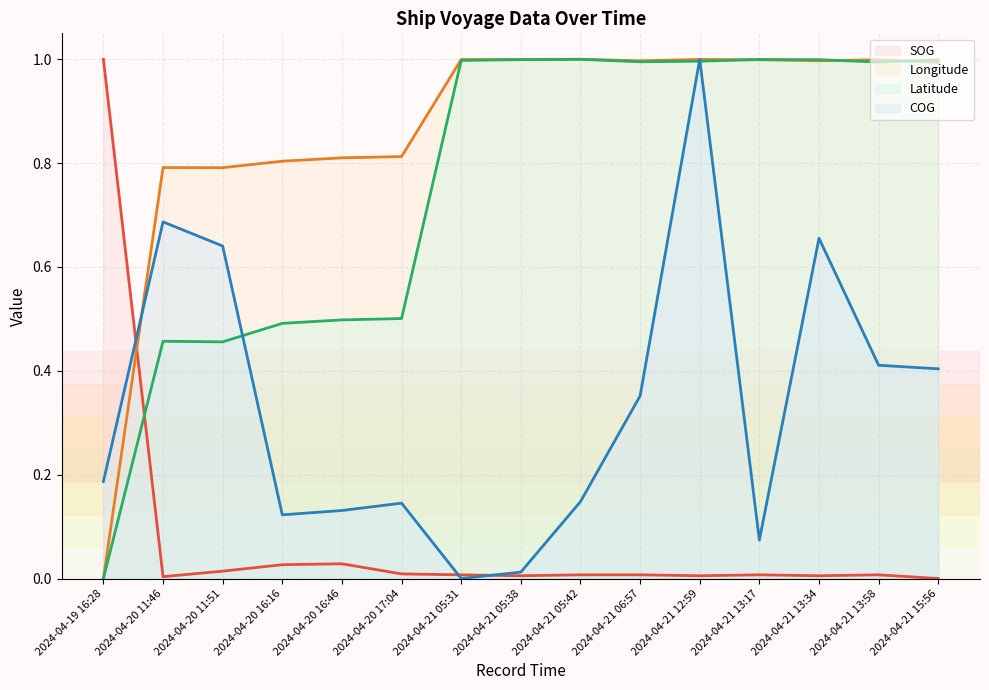

True or false: SOG (line) has a value of 0.0 at 2024-04-20 16:46.

False